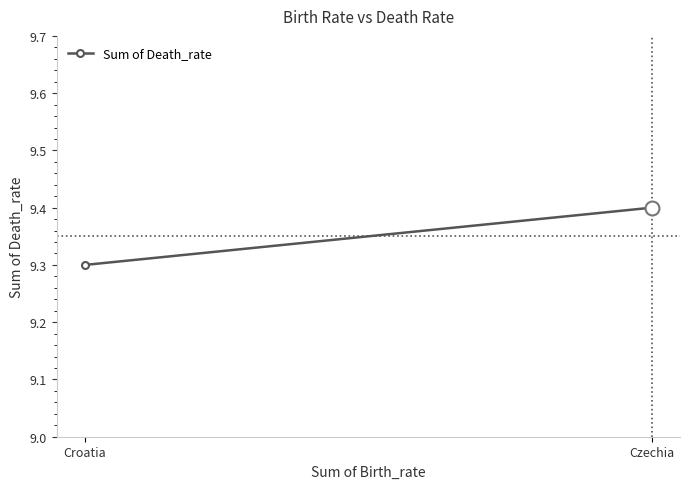

Is it true that the value at Czechia is 12.8?

False